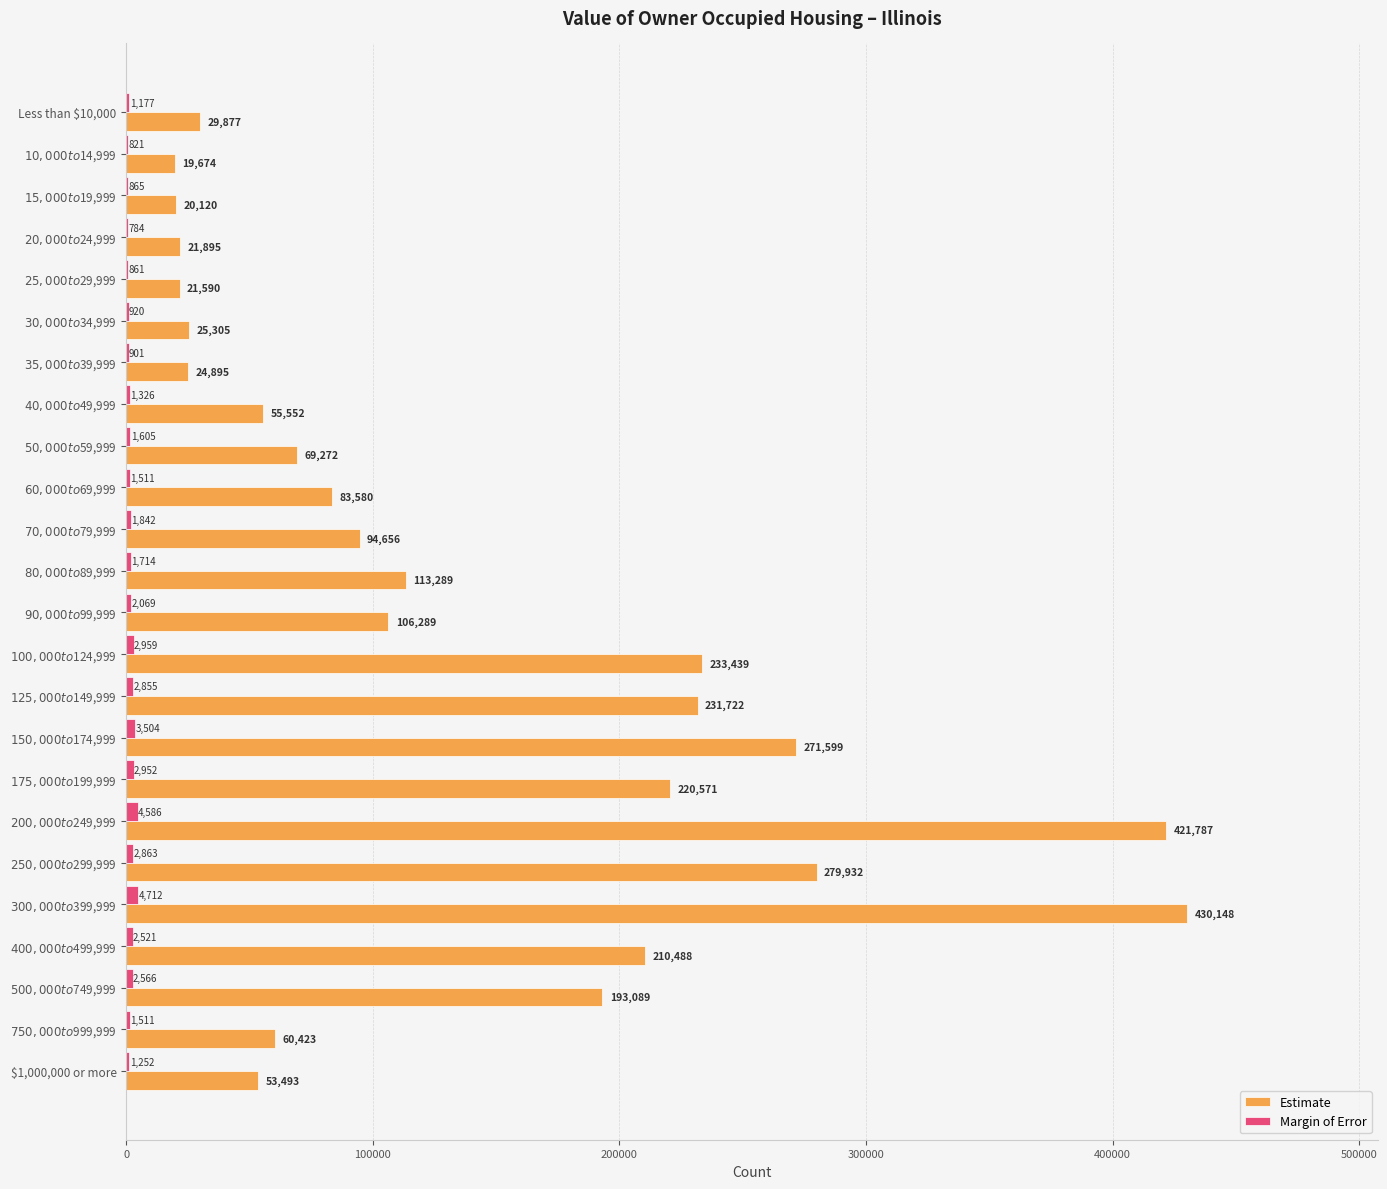

Which category has the highest value across all series?

$300,000 to $399,999